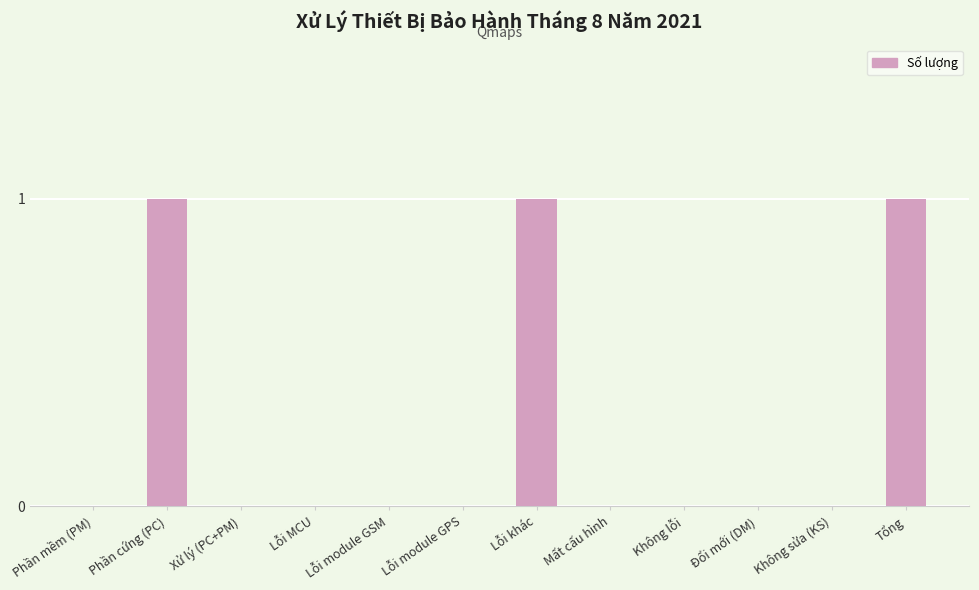

Reading left to right, transcribe all the data shown in this chart.

Phần mềm (PM)=0	Phần cứng (PC)=1	Xử lý (PC+PM)=0	Lỗi MCU=0	Lỗi module GSM=0	Lỗi module GPS=0	Lỗi khác=1	Mất cấu hình=0	Không lỗi=0	Đổi mới (DM)=0	Không sửa (KS)=0	Tổng=1